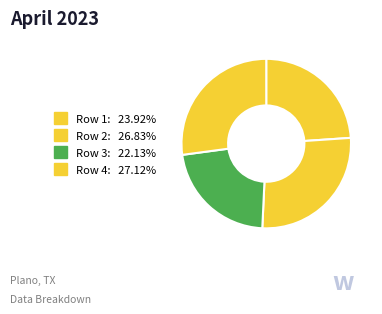

How many segments does this pie chart have?

4